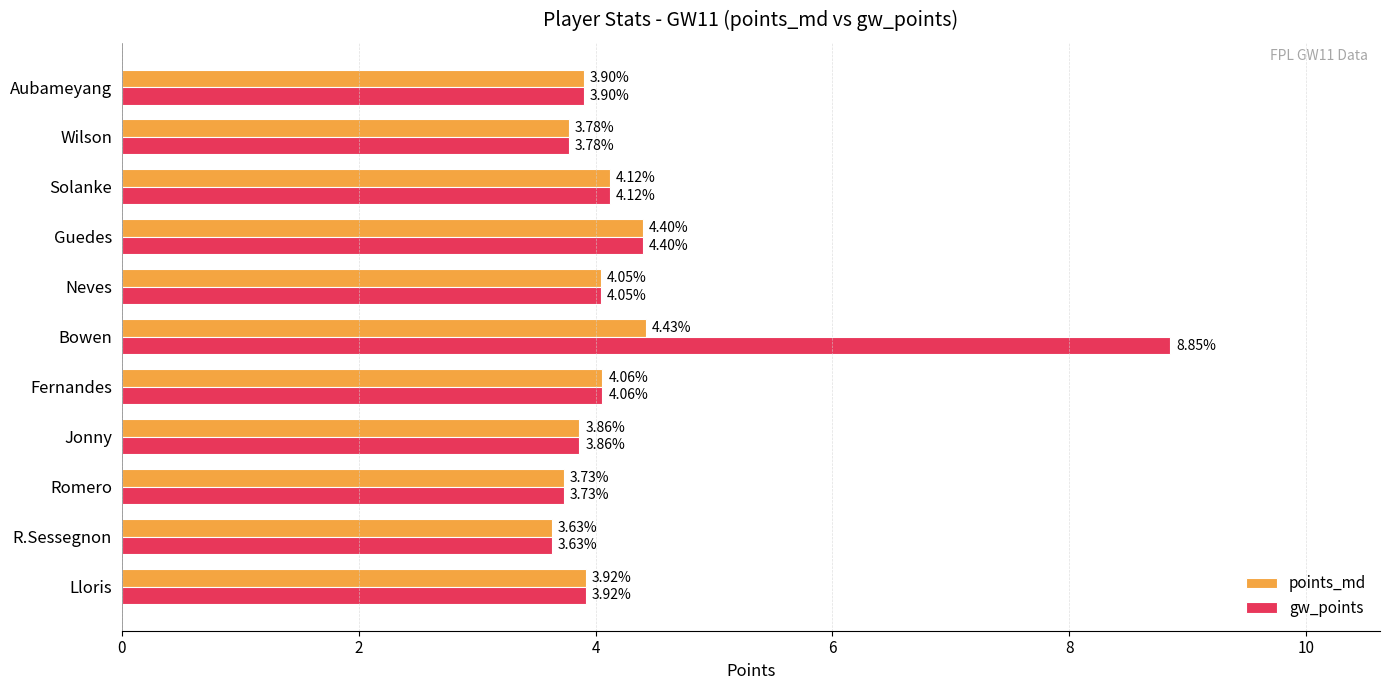

Which series has the largest total across all categories?

gw_points